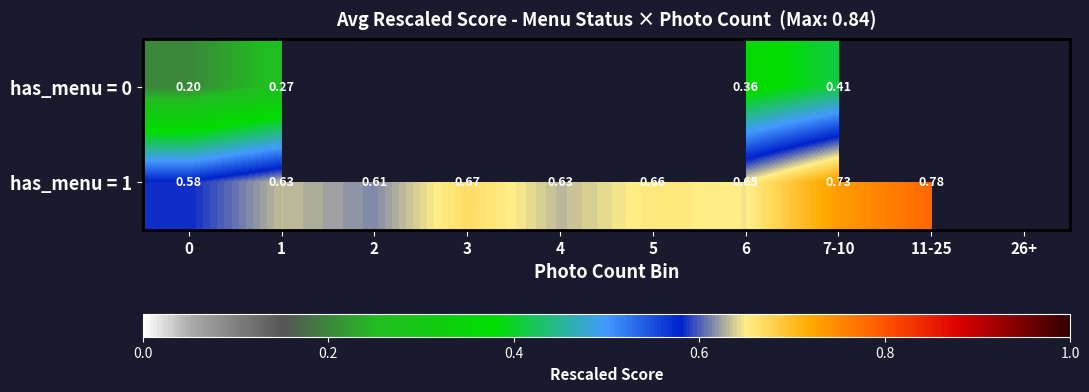

Rank the series by their average value, from lowest to highest.

has_menu = 0, has_menu = 1